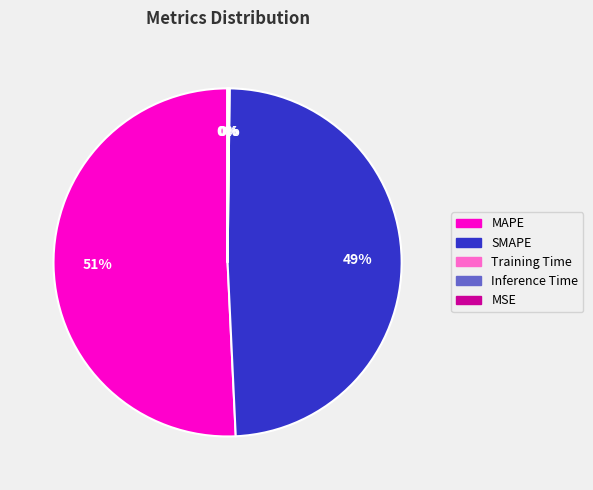

Is it true that MAPE is 51% of the pie?

True